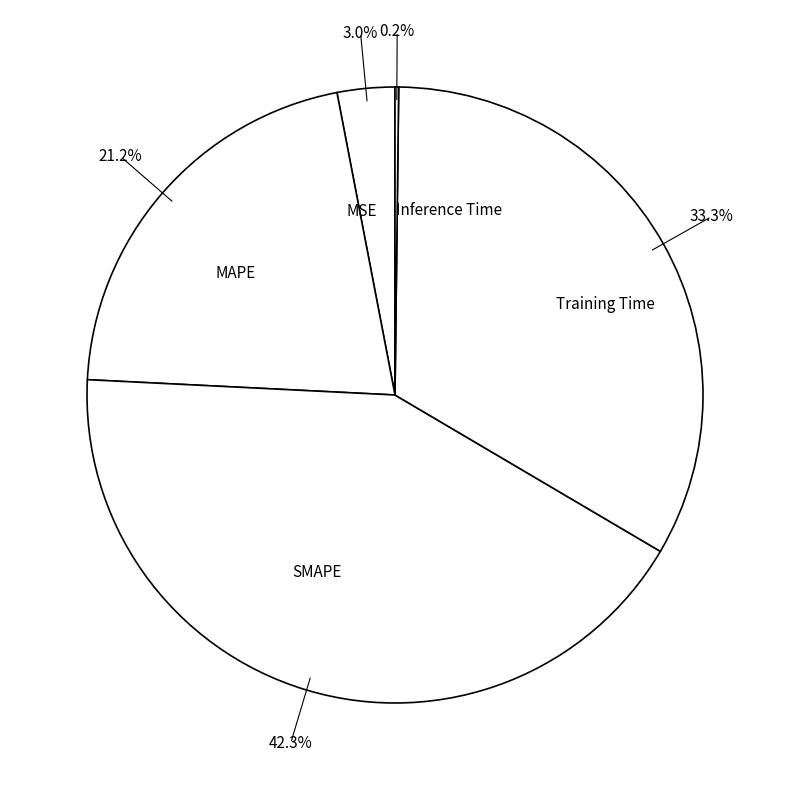

What percentage is the SMAPE slice, to the nearest percent?

42%